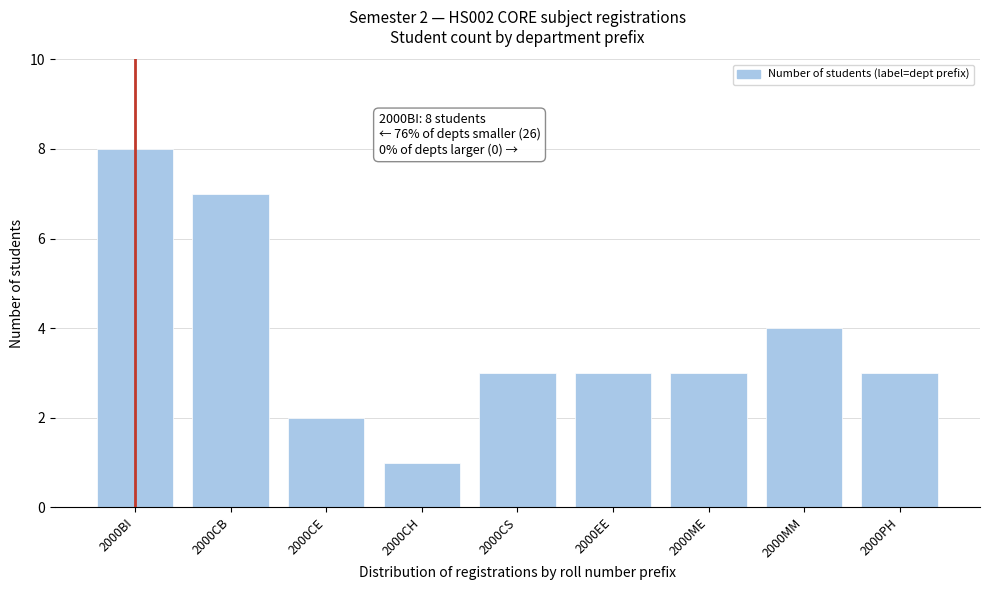

Reading left to right, what are all the values shown in this chart?

2000BI=8	2000CB=7	2000CE=2	2000CH=1	2000CS=3	2000EE=3	2000ME=3	2000MM=4	2000PH=3